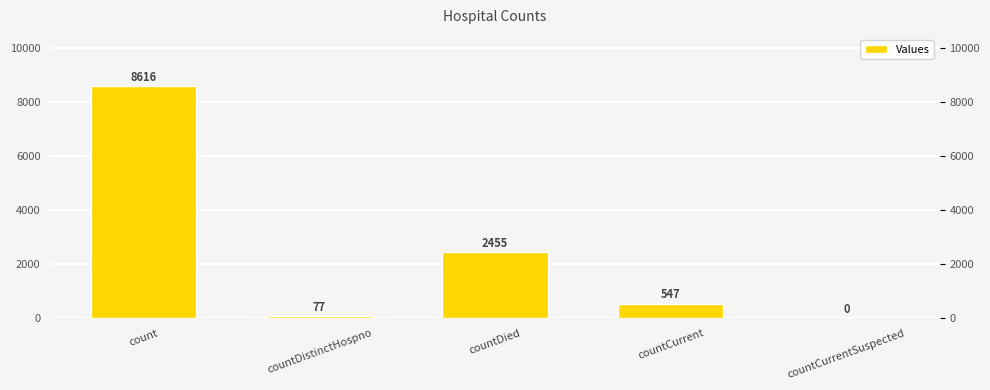

What is the sum of all values?

11695